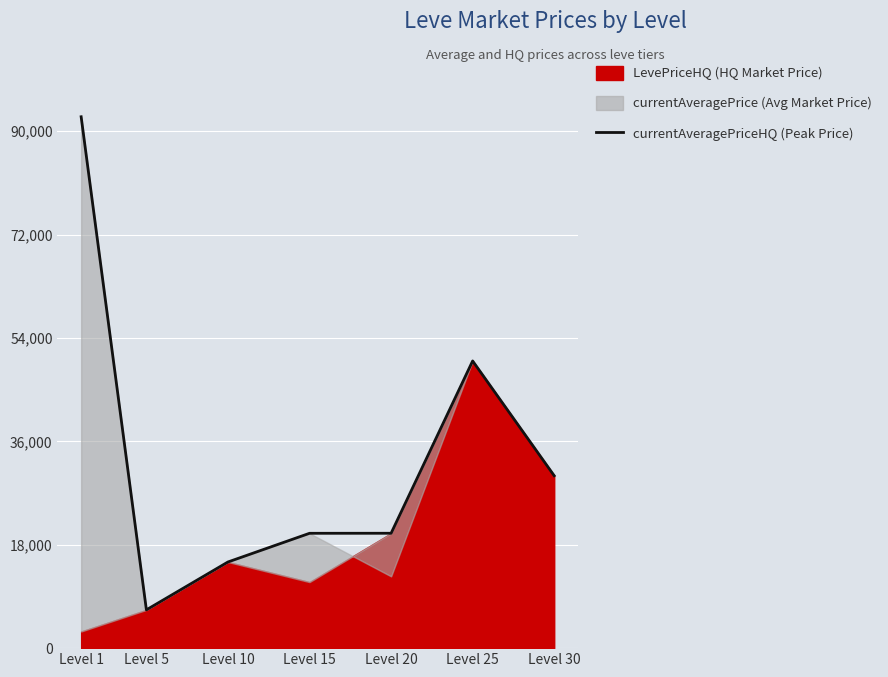

At which category does the data reach its first local valley?

Level 5